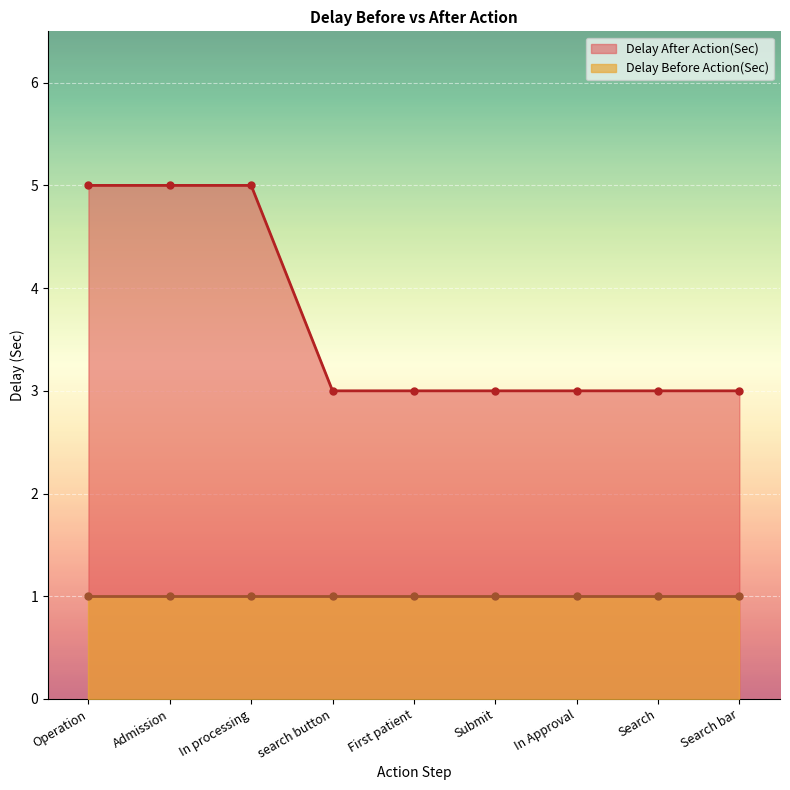

How many data points does each series have?

9